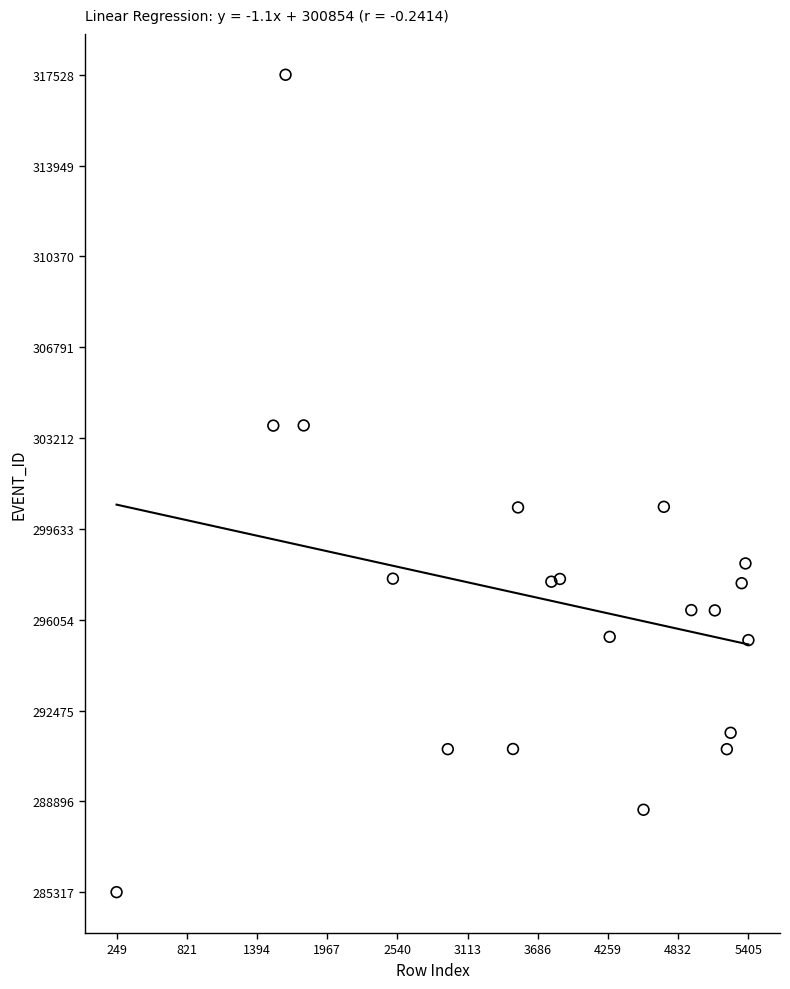

What is the range of Y values (max minus min)?

32211